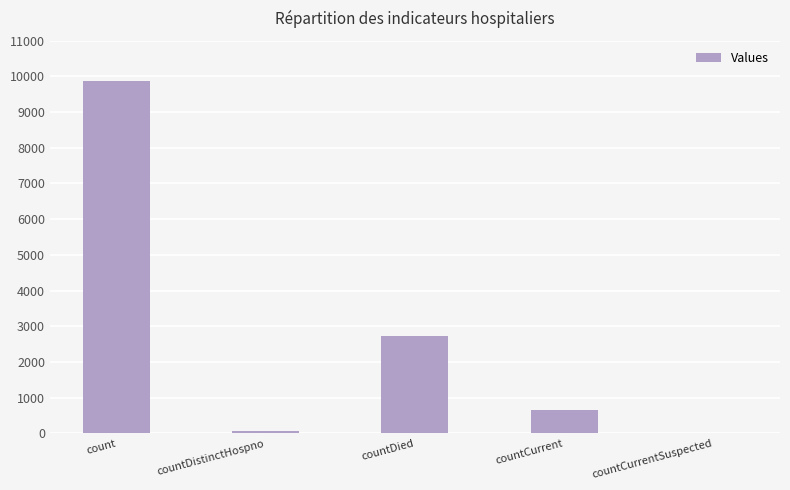

How many values are above zero?

4